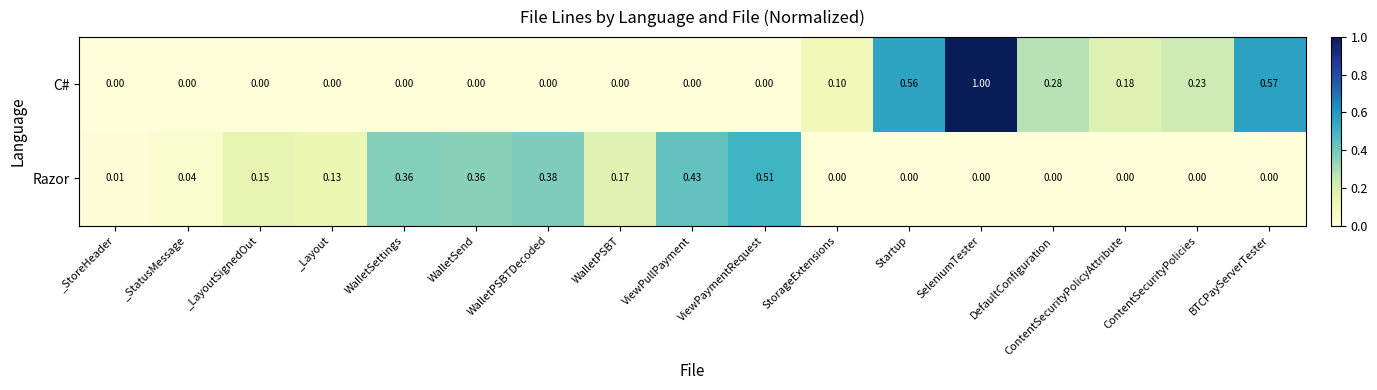

Which series has the largest range (max minus min)?

C#